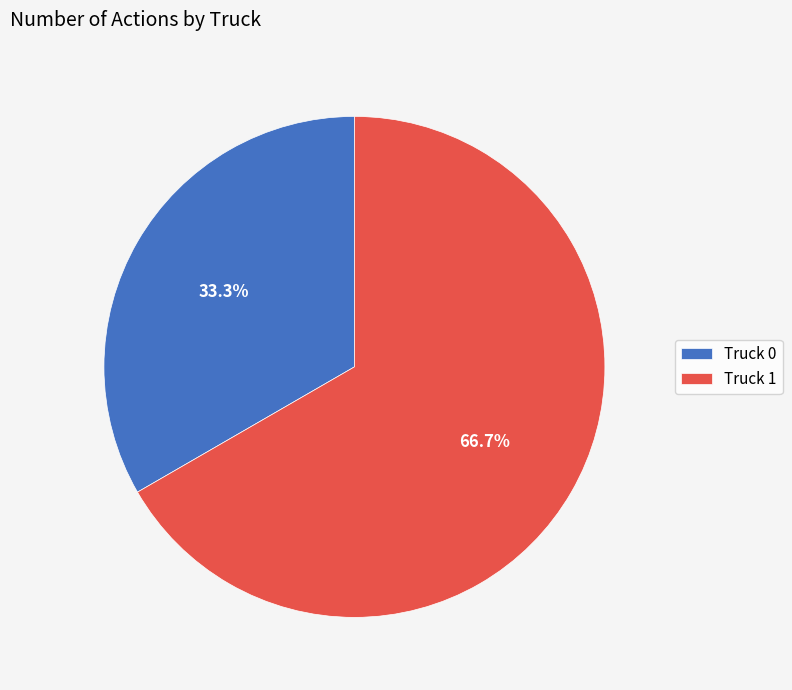

Between Truck 0 and Truck 1, which is larger?

Truck 1